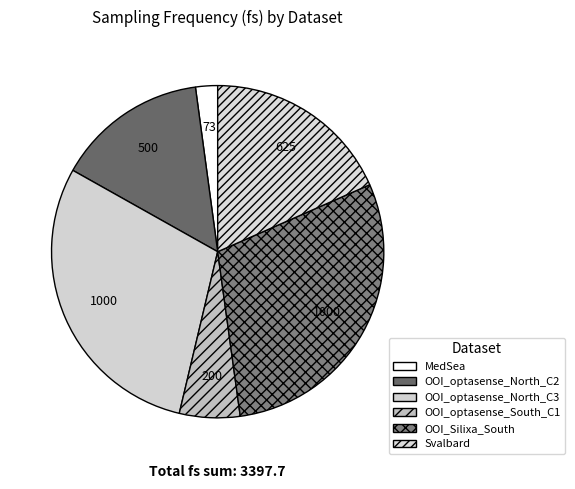

What is the change in value from OOI_optasense_North_C3 to Svalbard?

-375.0